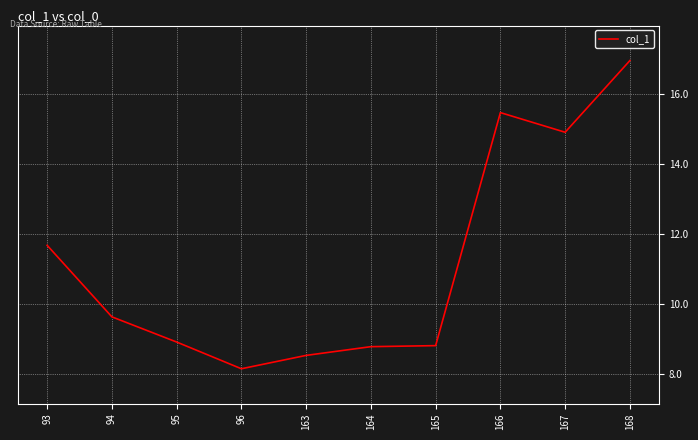

Reading right to left, what are all the values shown in this chart?

16.9	14.9	15.5	8.8	8.8	8.5	8.1	8.9	9.6	11.7